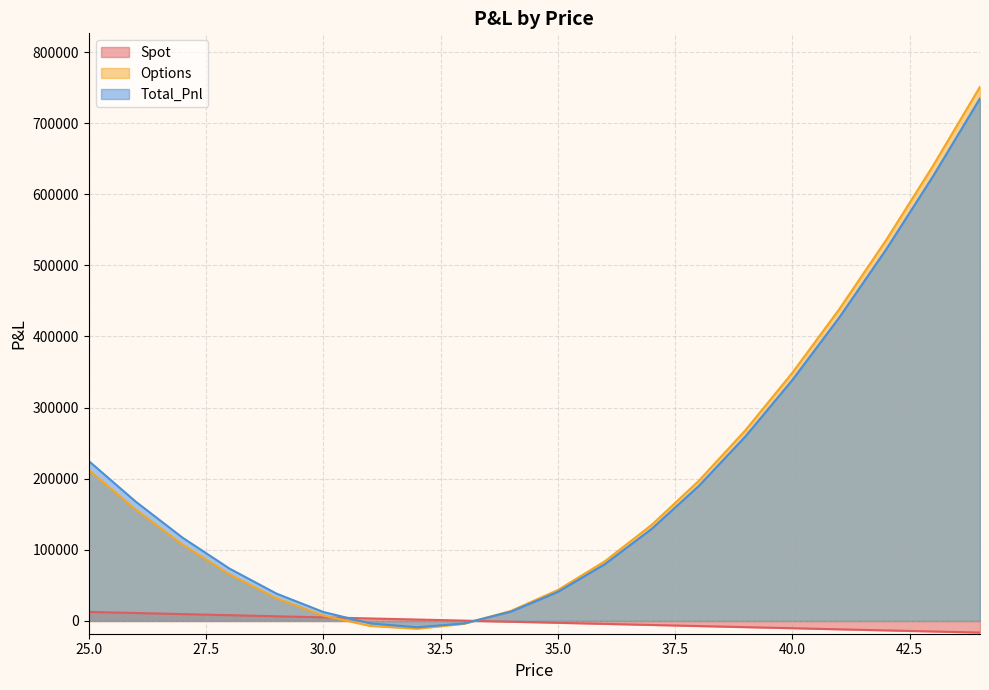

What is the lowest value of the Total_Pnl series?

-8883.4